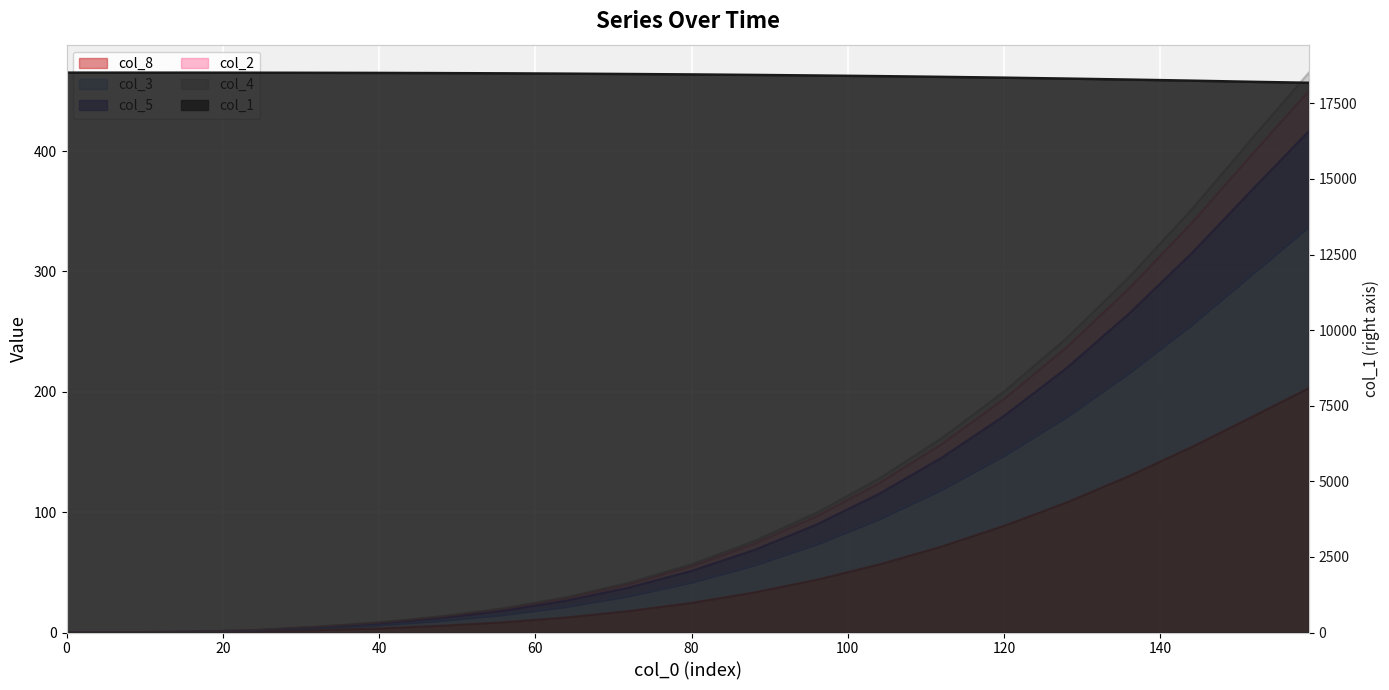

What is the difference between the second highest and second lowest values in the col_8 series?

179.9